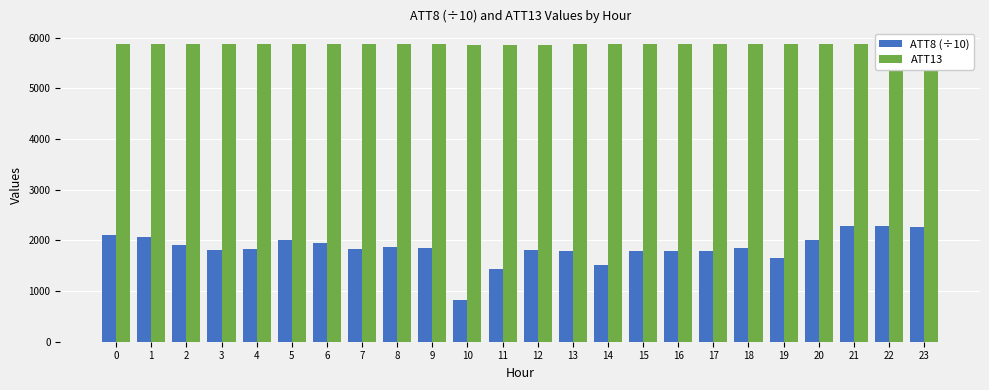

What is the total value across all series at 15?

7652.1